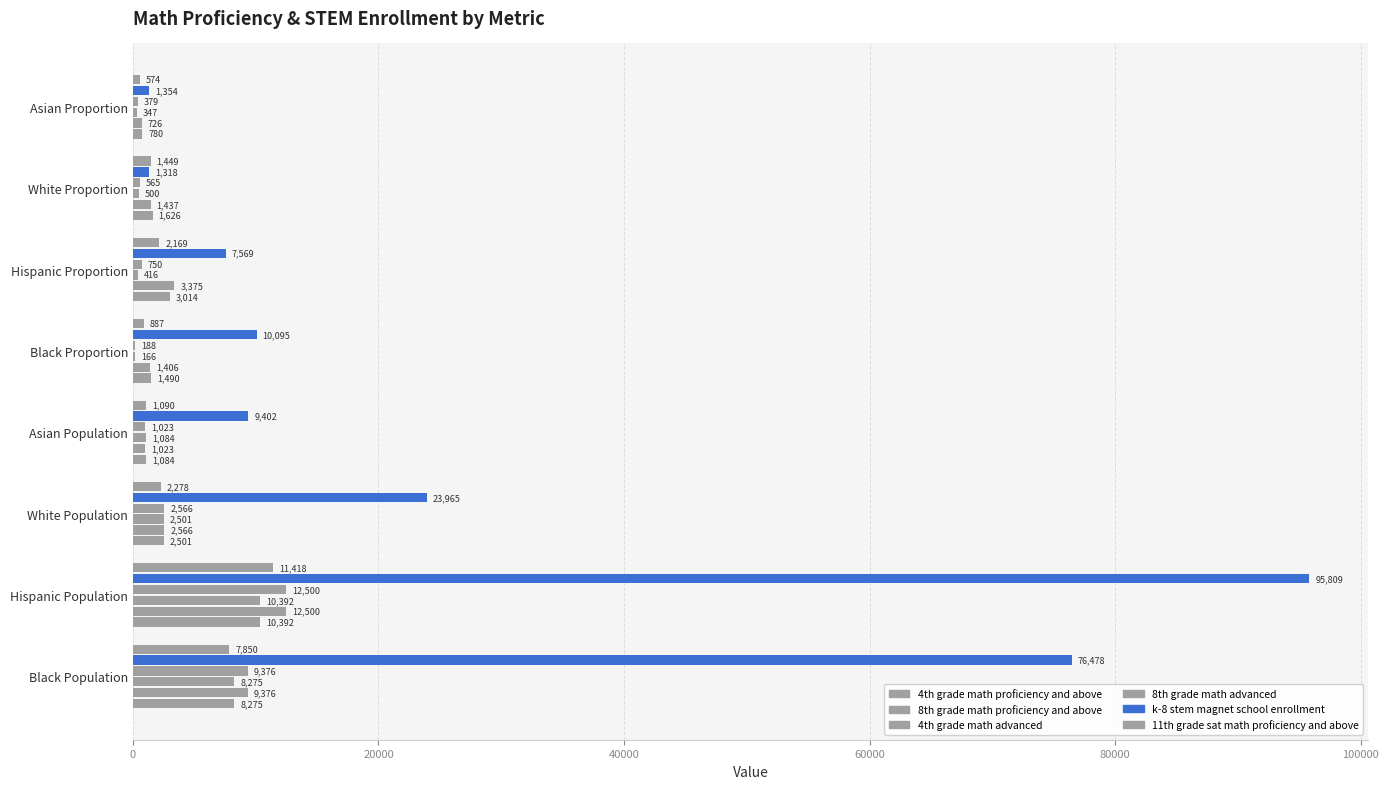

Reading left to right, transcribe all the data shown in this chart.

4th grade math proficiency and above: 8275	10392	2501	1084	1490	3014	1626	780
8th grade math proficiency and above: 9376	12500	2566	1023	1406	3375	1437	726
4th grade math advanced: 8275	10392	2501	1084	166	416	500	347
8th grade math advanced: 9376	12500	2566	1023	188	750	565	379
k-8 stem magnet school enrollment: 76478	95809	23965	9402	10095	7569	1318	1354
11th grade sat math proficiency and above: 7850	11418	2278	1090	887	2169	1449	574